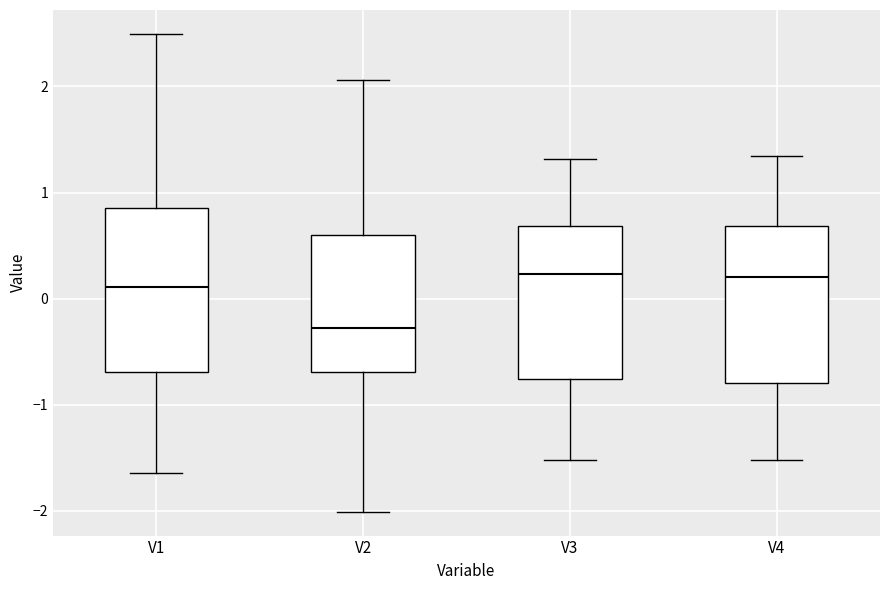

Where does the lower whisker of the box for V4 end on the y-axis? The values are not printed on the chart, so give them approximately, as read against the axis.

-1.5